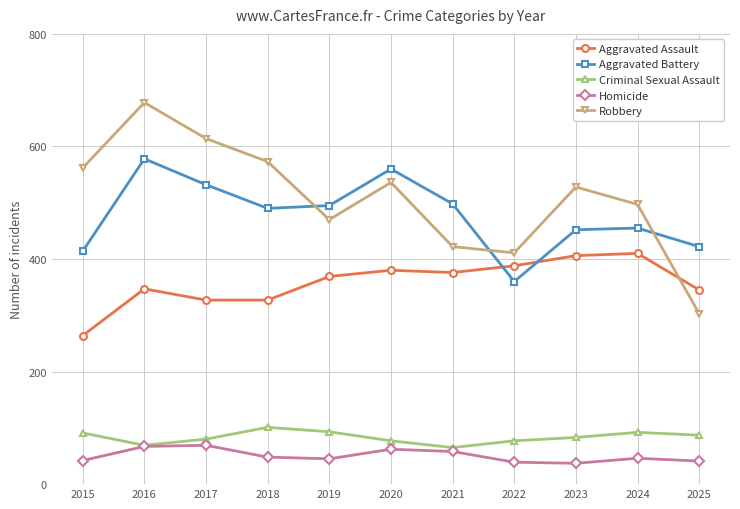

In Aggravated Battery, how many points are higher than both neighbors (excluding endpoints)?

3